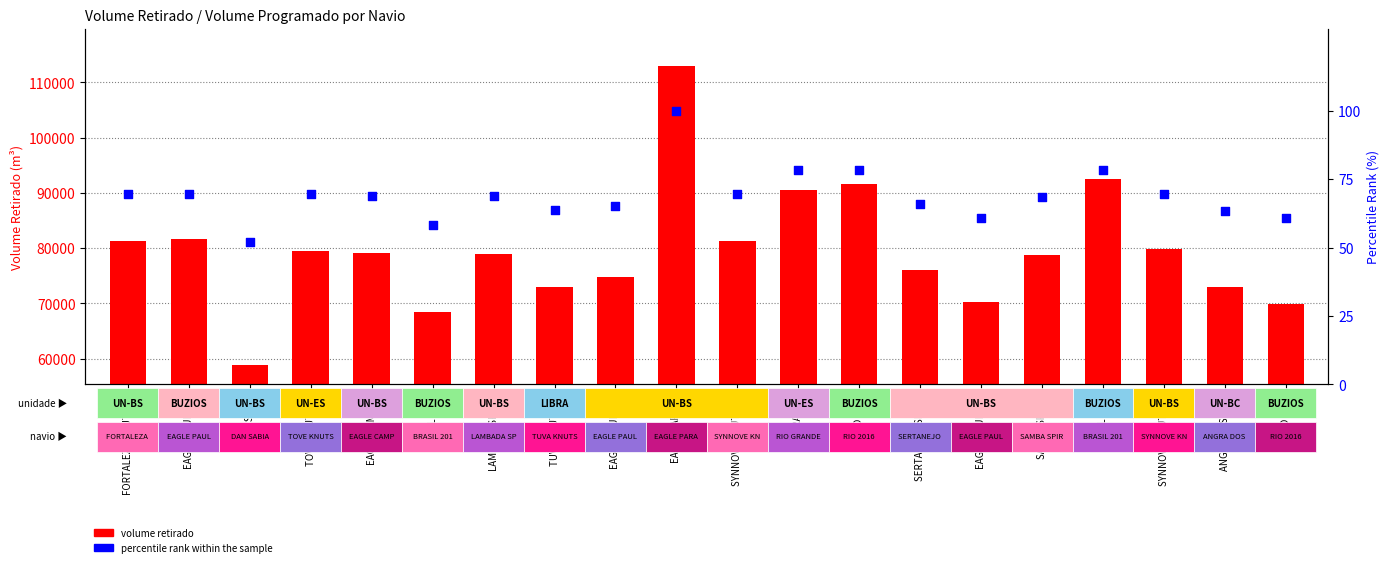

Which series contains the highest Y value?

volume retirado